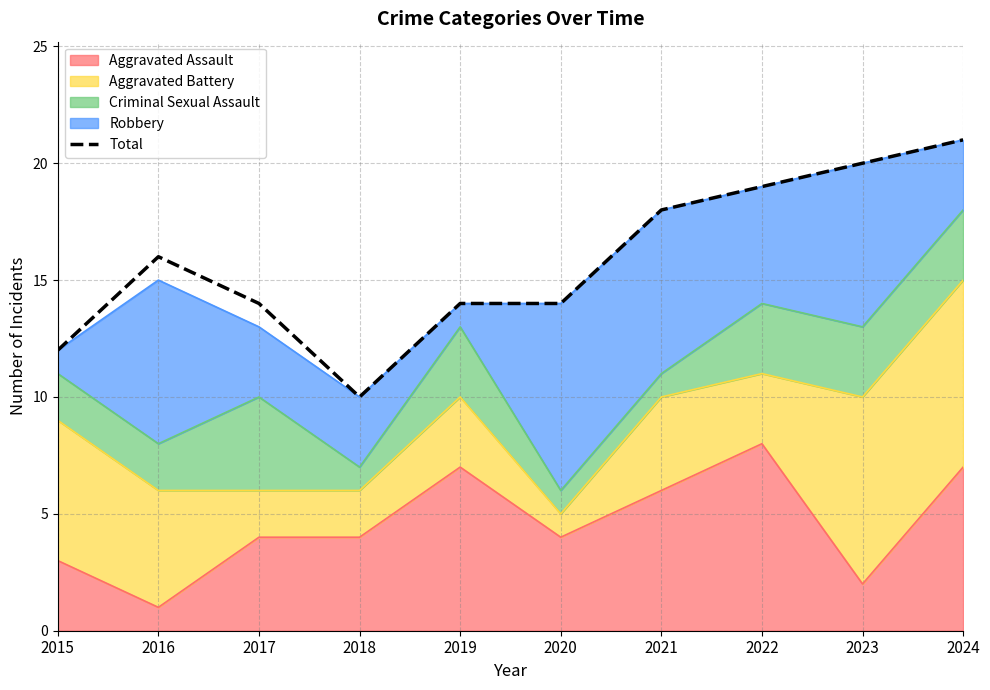

What is the ratio of the value at 2016 to the value at 2023?

0.8